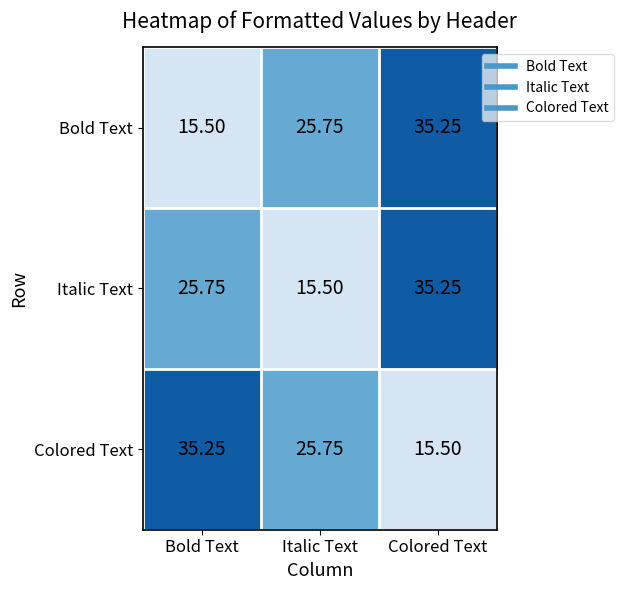

At which label is Bold Text closest to 25?

Italic Text